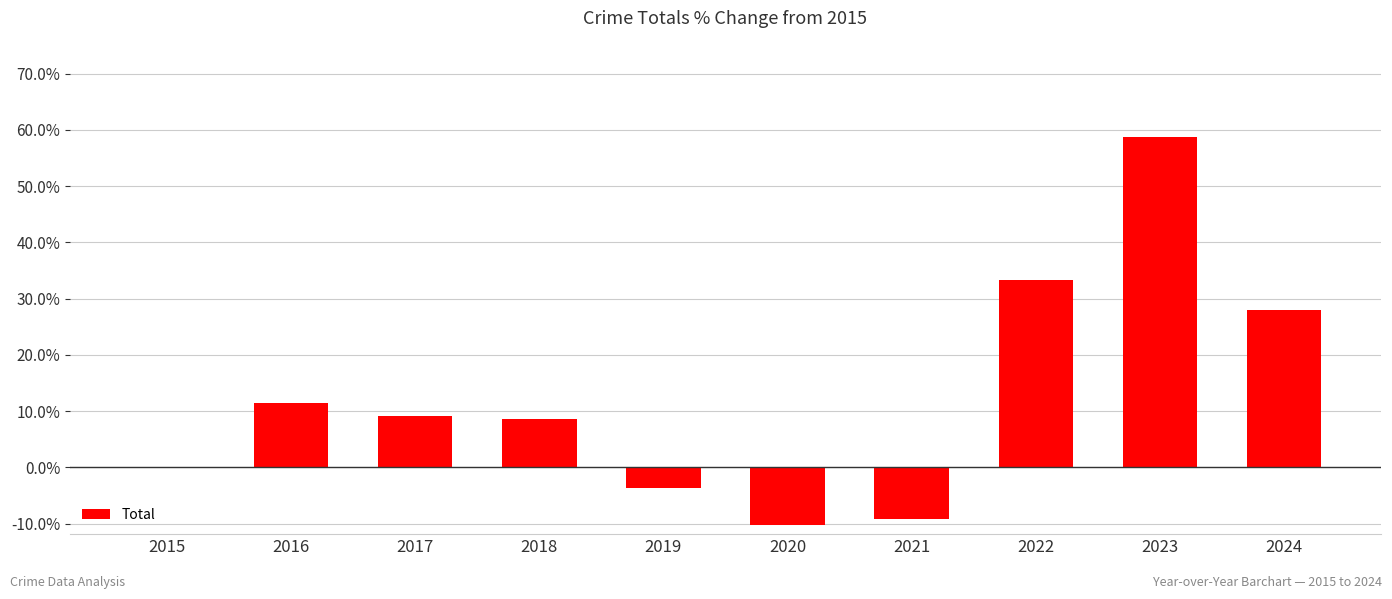

What is the sum of all values?

126.3